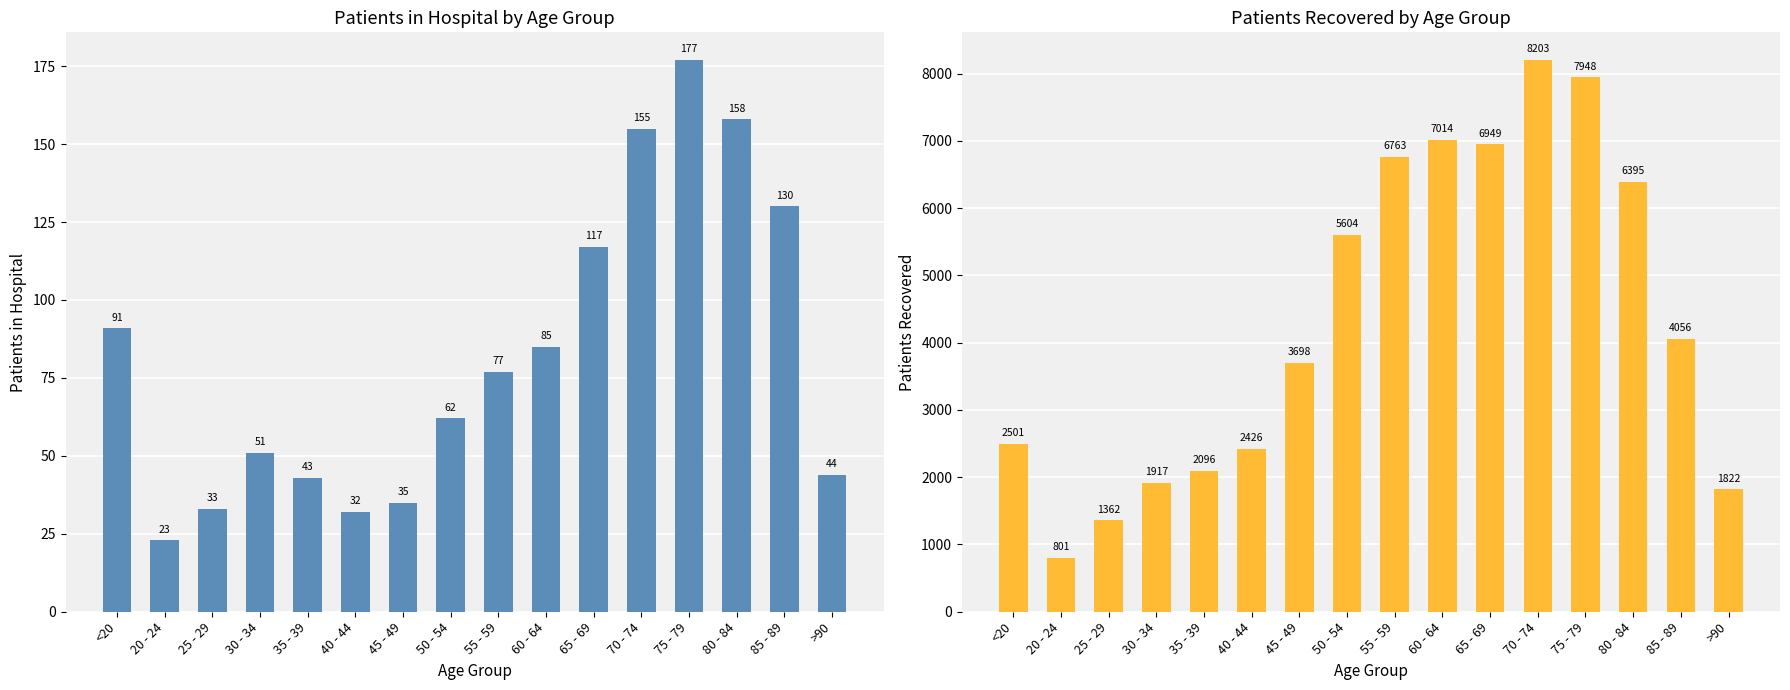

What are all the series names shown in the legend?

patients_in_hospital, patients_recovered